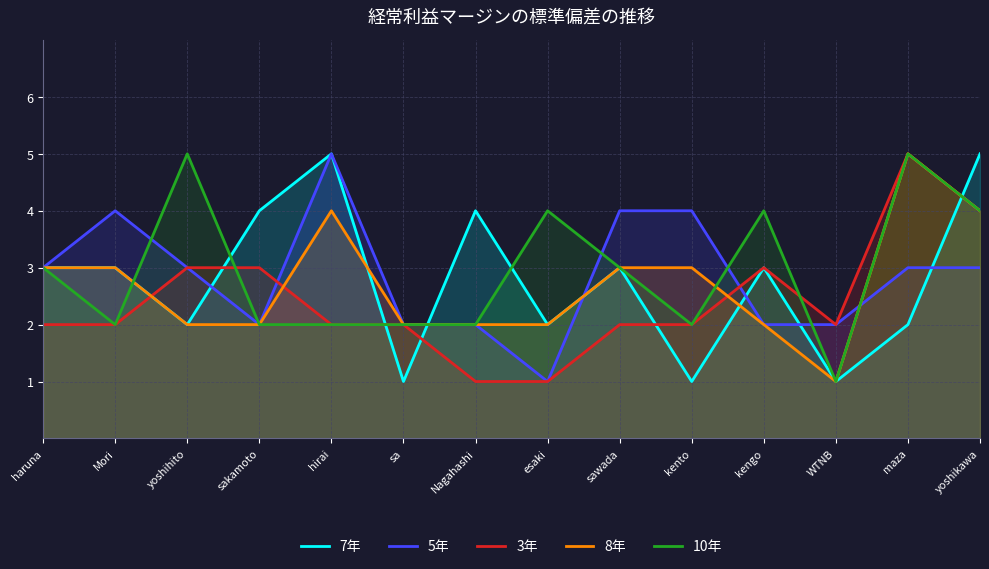

How many data points does each series have?

14